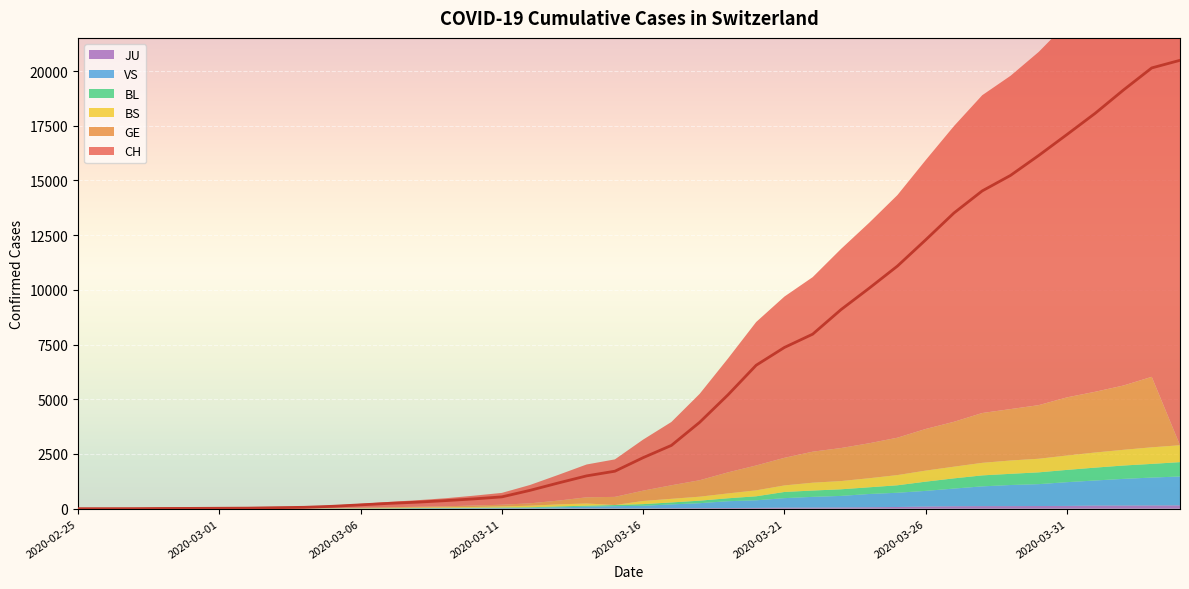

Rank the categories by GE value from highest to lowest.

2020-04-03, 2020-04-02, 2020-04-01, 2020-03-31, 2020-03-30, 2020-03-29, 2020-03-28, 2020-03-27, 2020-03-26, 2020-03-25, 2020-03-24, 2020-03-23, 2020-03-22, 2020-03-21, 2020-03-20, 2020-03-19, 2020-03-18, 2020-03-17, 2020-03-16, 2020-03-15, 2020-03-14, 2020-03-13, 2020-03-12, 2020-03-11, 2020-03-10, 2020-03-09, 2020-03-08, 2020-03-07, 2020-03-06, 2020-03-05, 2020-03-03, 2020-03-04, 2020-03-01, 2020-03-02, 2020-02-29, 2020-02-28, 2020-02-26, 2020-02-27, 2020-02-25, 2020-04-04